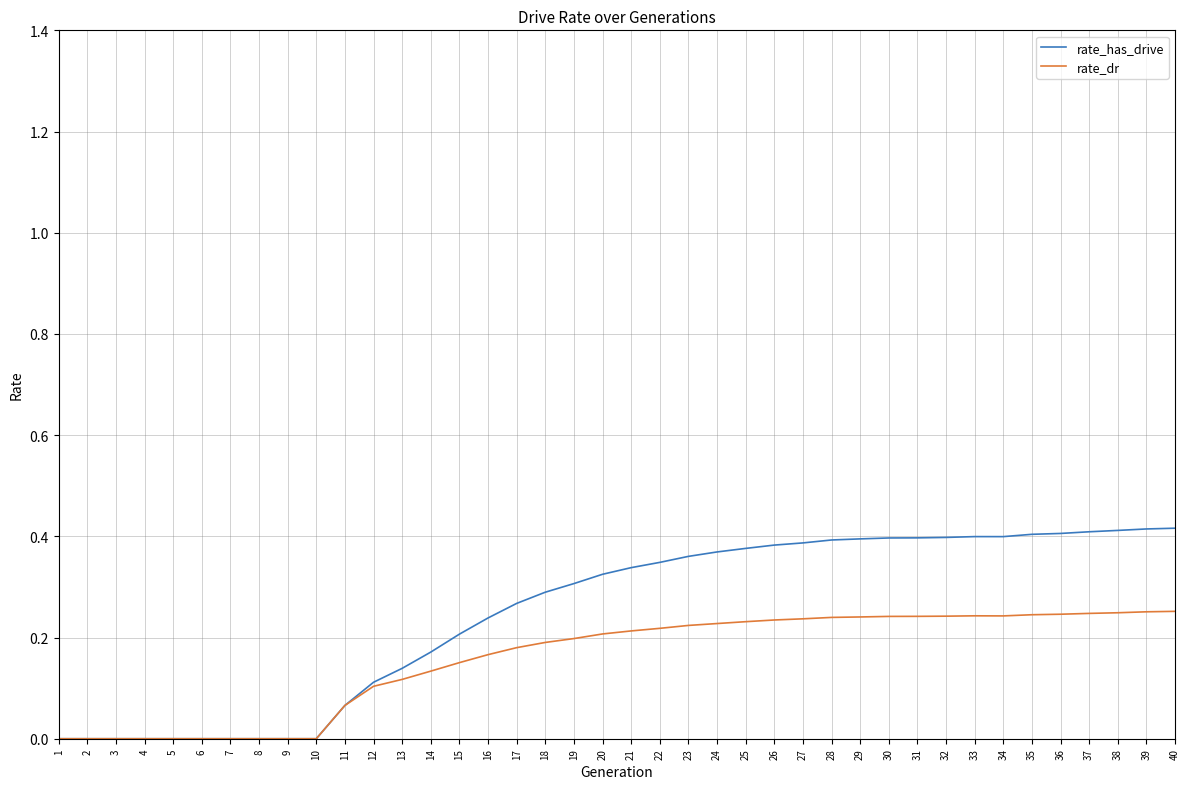

How many rate_dr values are between 0 and 1?

40